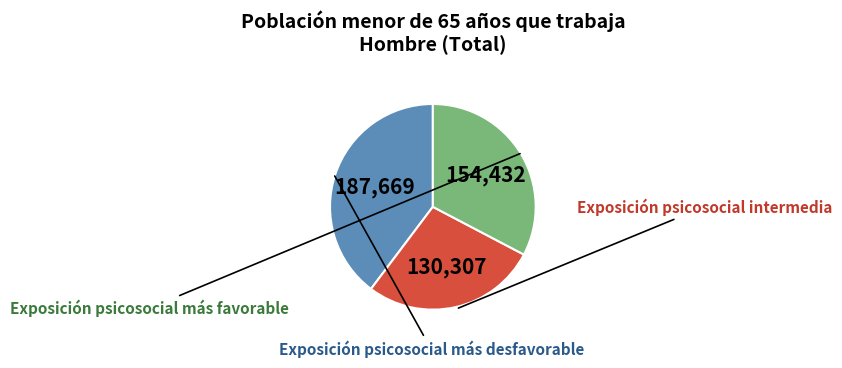

Is there any slice that represents more than half of the pie?

No